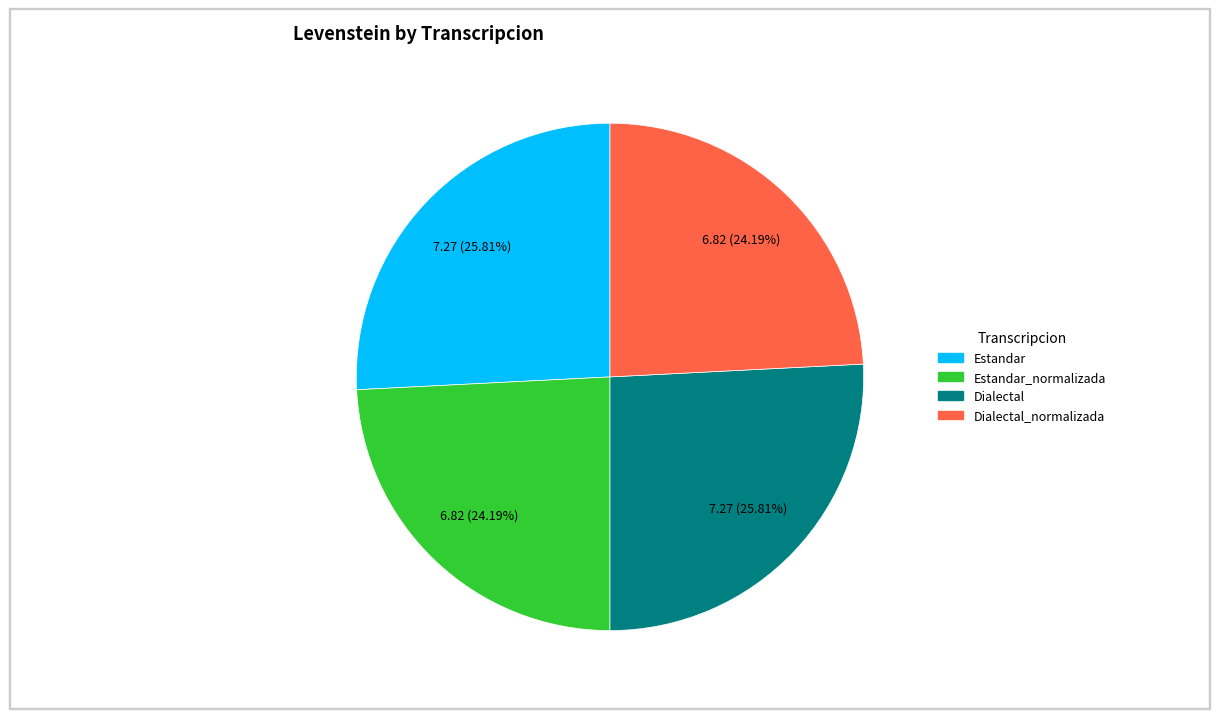

Is there a majority slice in this chart?

No